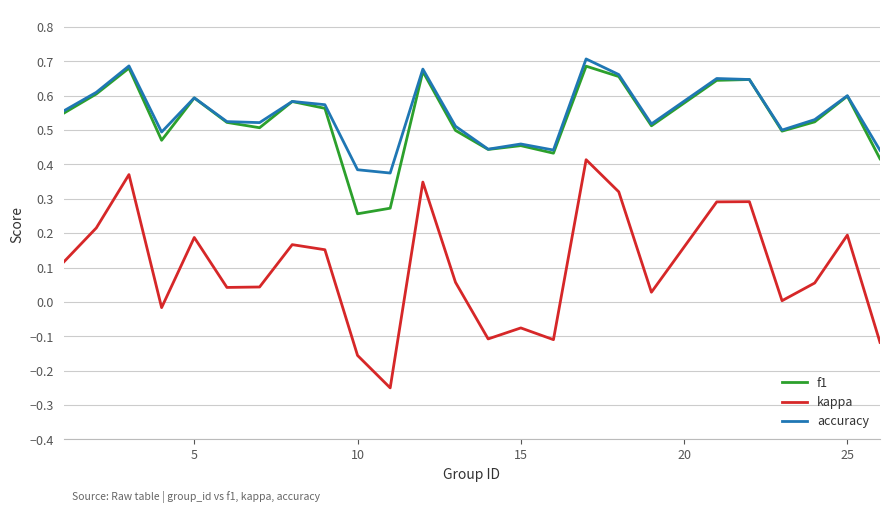

True or false: kappa and accuracy cross at least once.

False